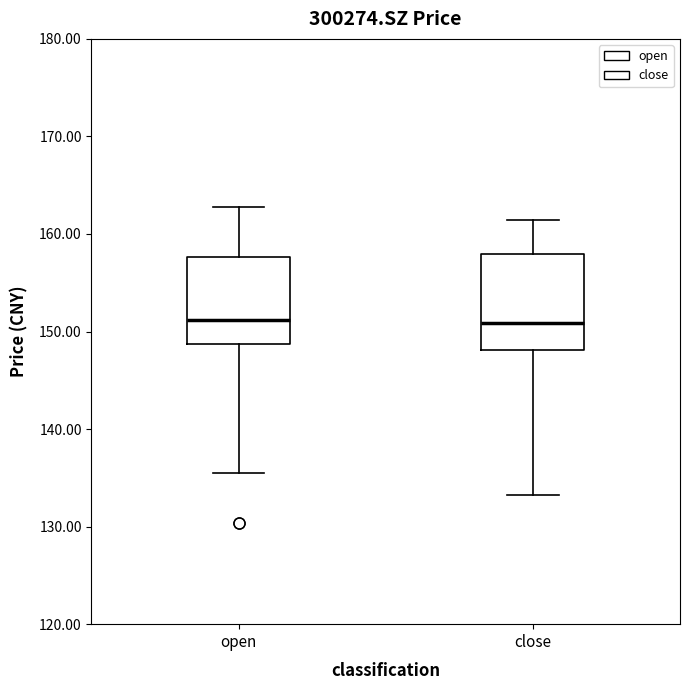

Where does the lower whisker of the box for open end on the y-axis? The values are not printed on the chart, so give them approximately, as read against the axis.

136